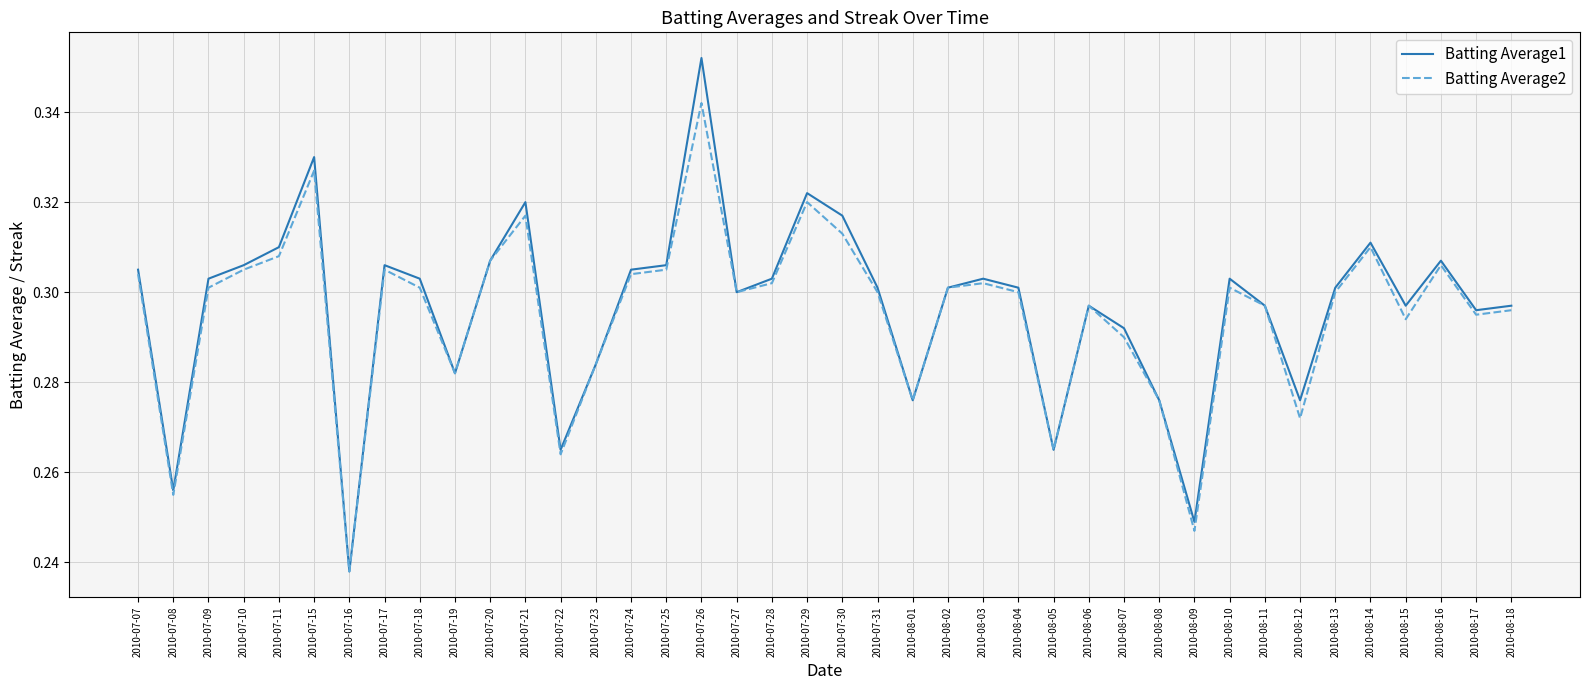

Does the chart display data point markers on the line(s)?

No